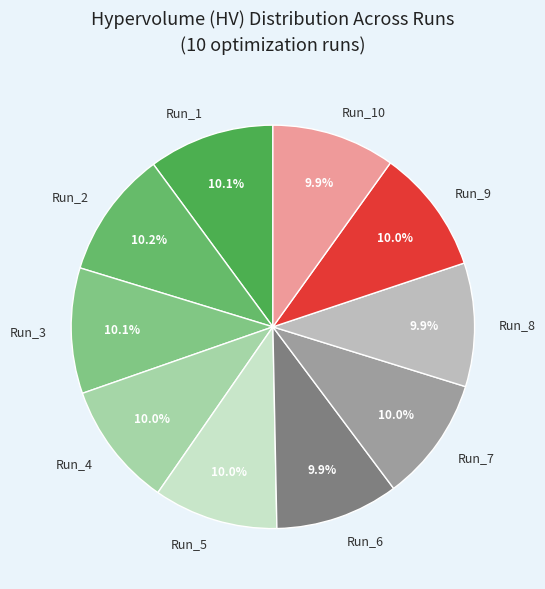

Is Run_4 the majority of the pie?

No